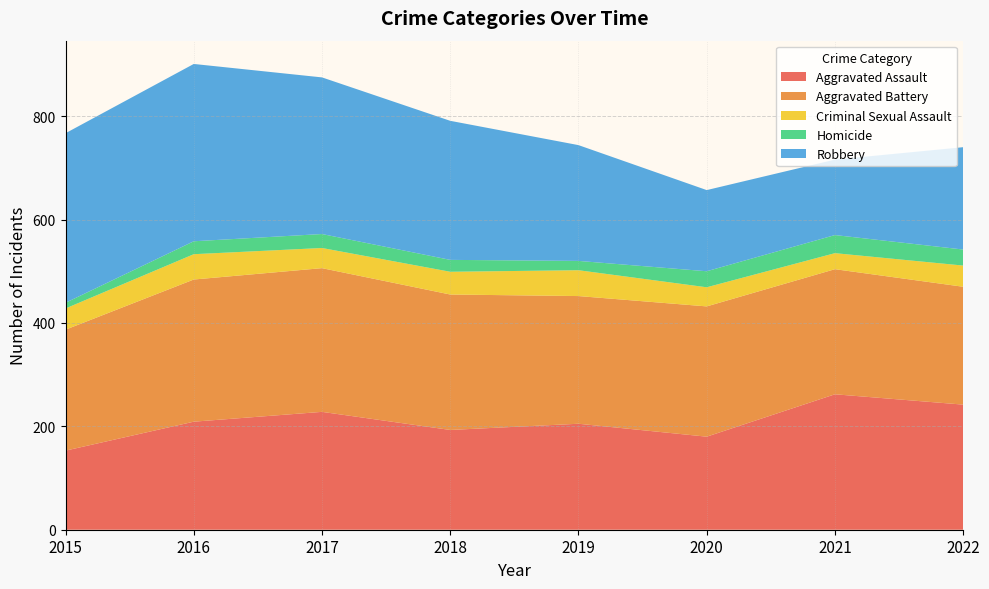

Reading left to right, transcribe all the data shown in this chart.

Aggravated Assault: 2015=153	2016=209	2017=228	2018=193	2019=205	2020=180	2021=262	2022=242
Aggravated Battery: 2015=234	2016=275	2017=278	2018=262	2019=247	2020=252	2021=242	2022=228
Criminal Sexual Assault: 2015=41	2016=49	2017=39	2018=44	2019=50	2020=37	2021=31	2022=41
Homicide: 2015=11	2016=25	2017=27	2018=23	2019=18	2020=31	2021=35	2022=31
Robbery: 2015=328	2016=343	2017=303	2018=269	2019=224	2020=157	2021=146	2022=198